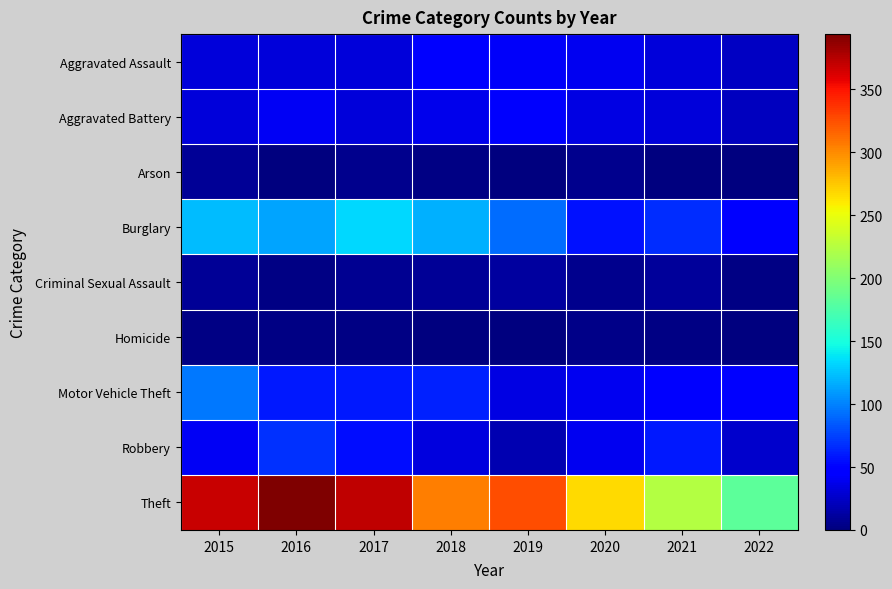

Count the number of categories in the chart.

8